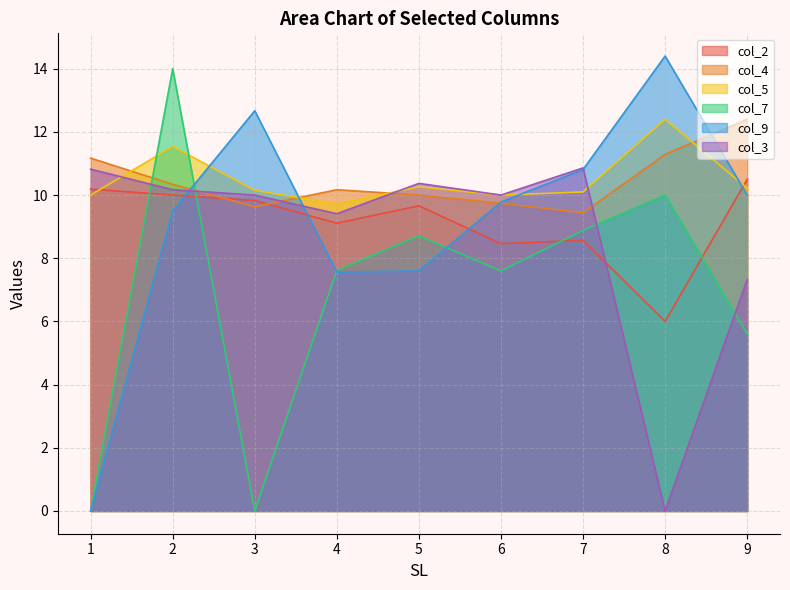

At how many categories does at least one series exceed 5?

9